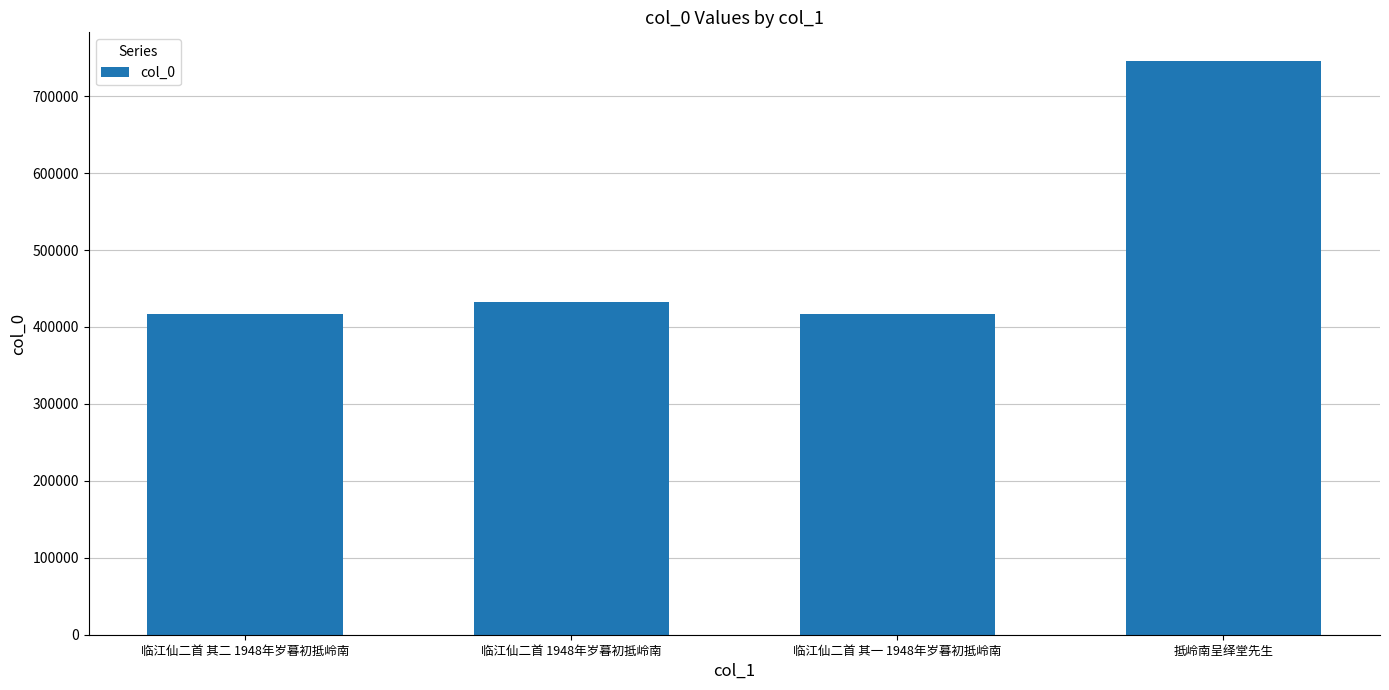

How many bars are there in total?

4